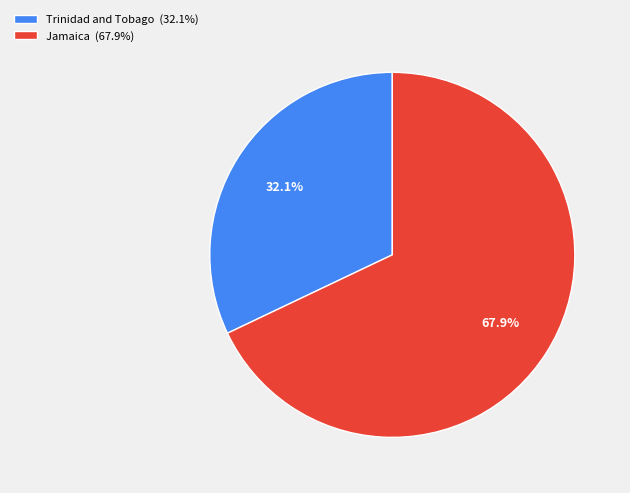

Which slice is the smallest?

Trinidad and Tobago